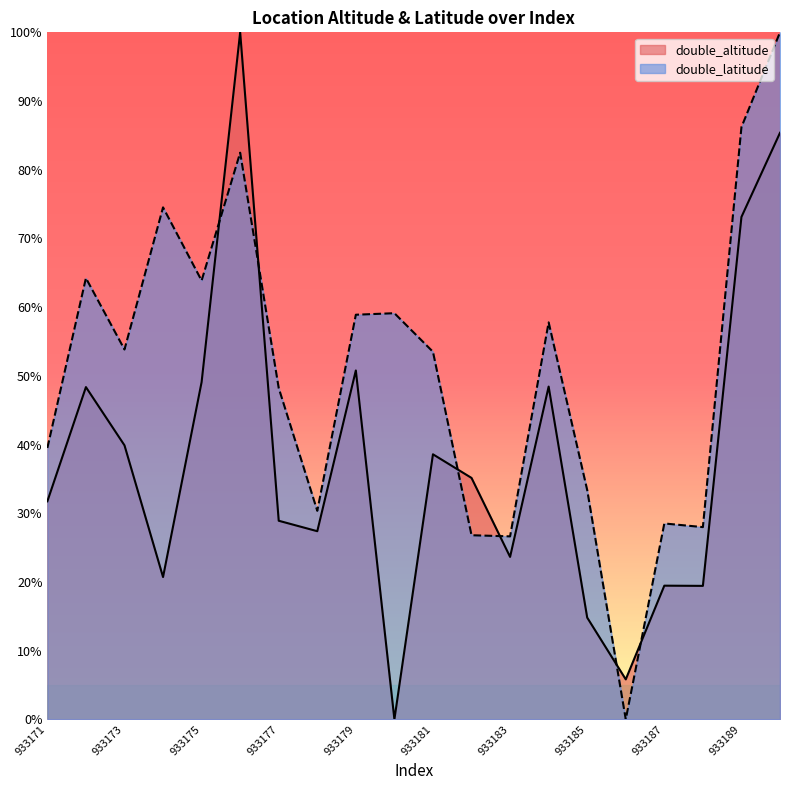

Which series has the largest range (max minus min)?

double_altitude